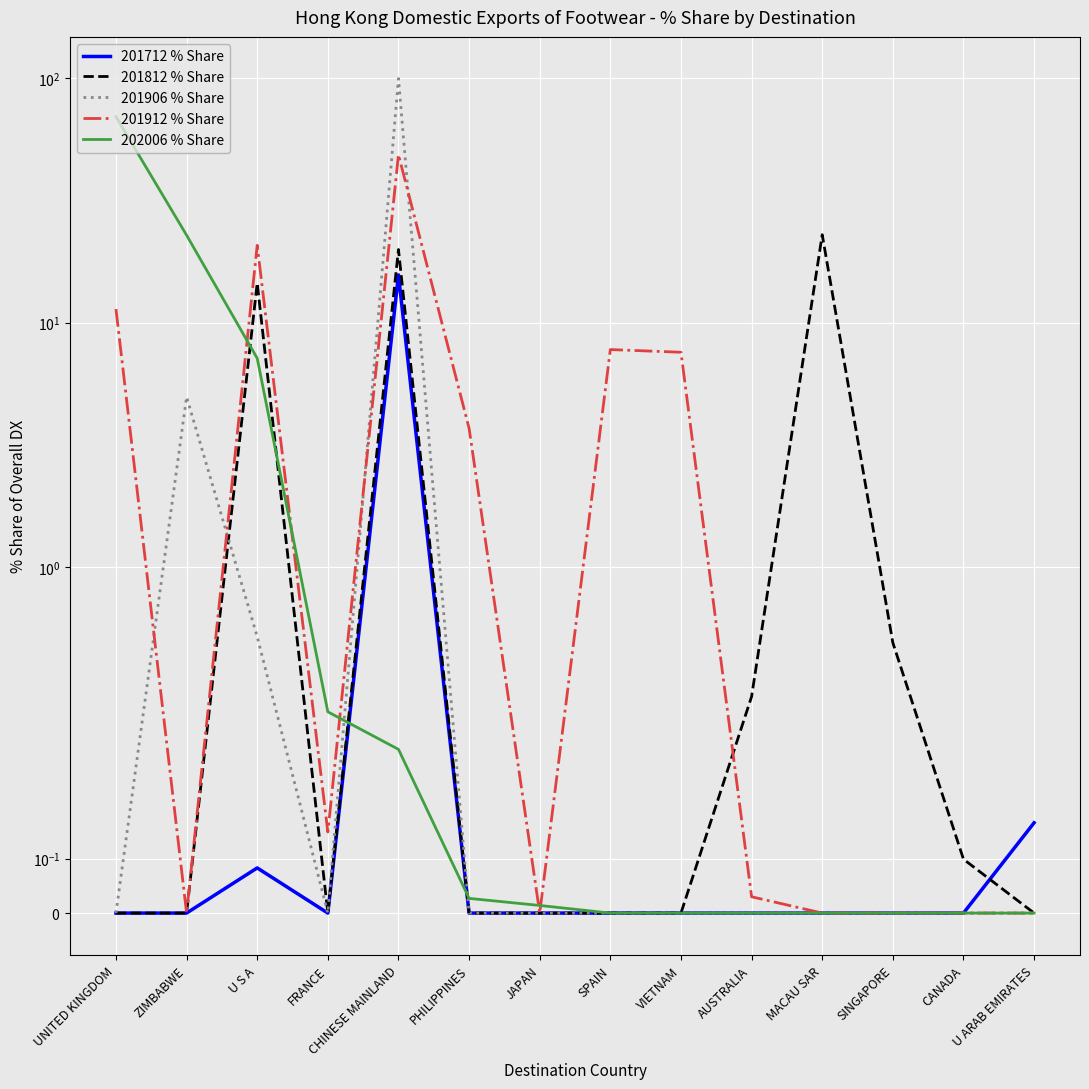

How many lines are shown in the chart?

5